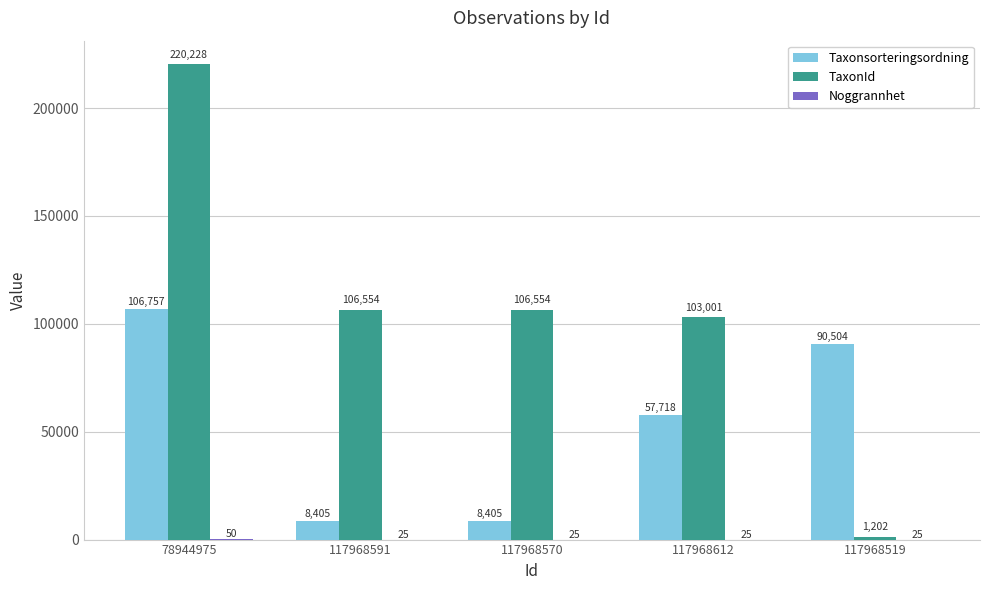

At which category is the sum across all series the highest?

78944975